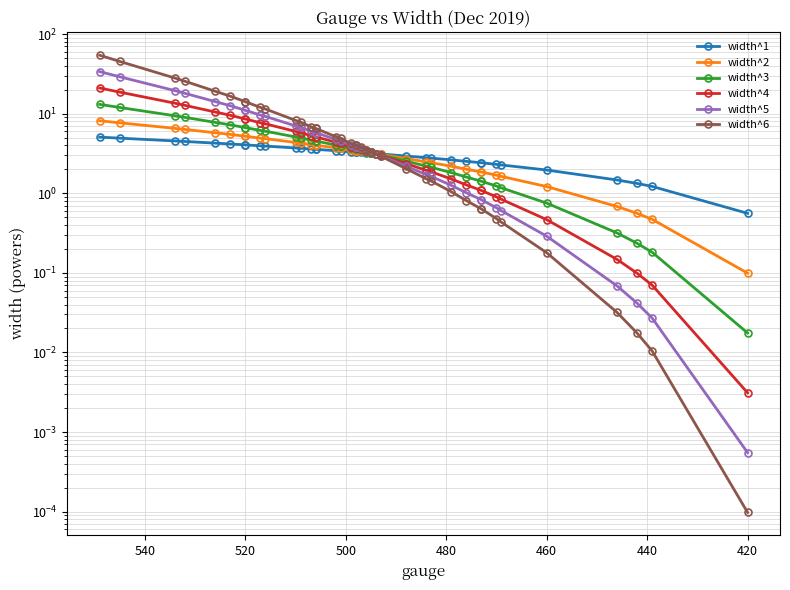

What is the difference between the maximum and minimum values in the width^2 series?

8.1